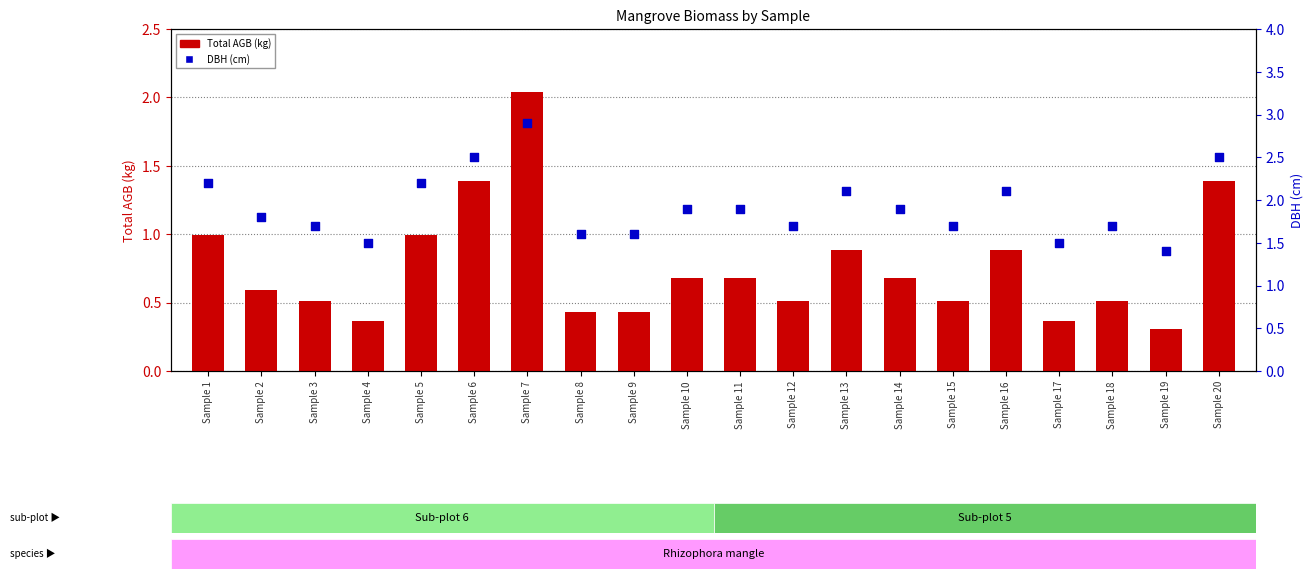

What is the total value across all series at Sample 2?

2.4